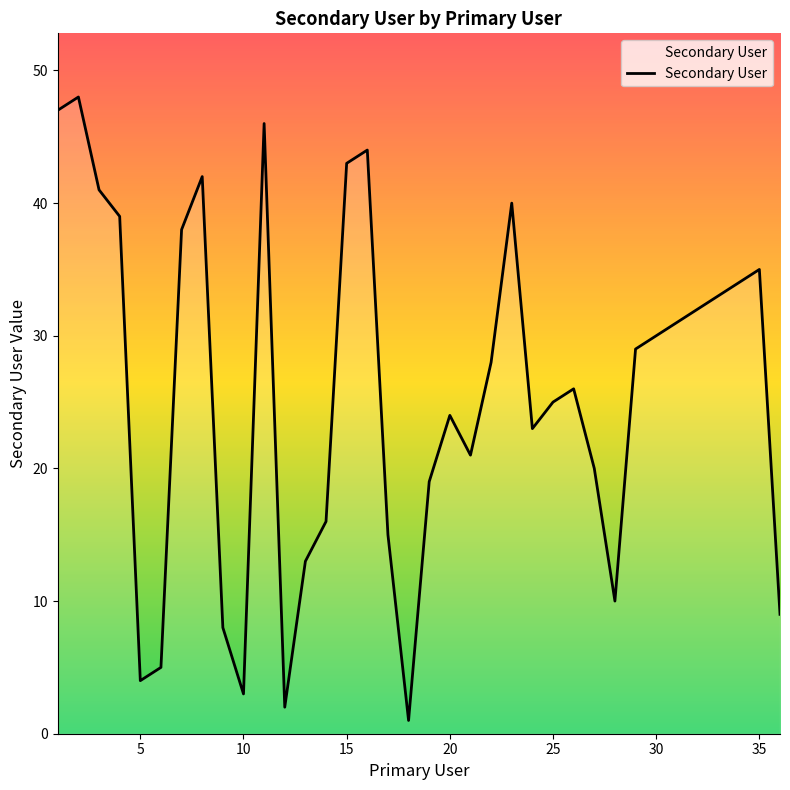

What is the maximum value shown in the chart?

48